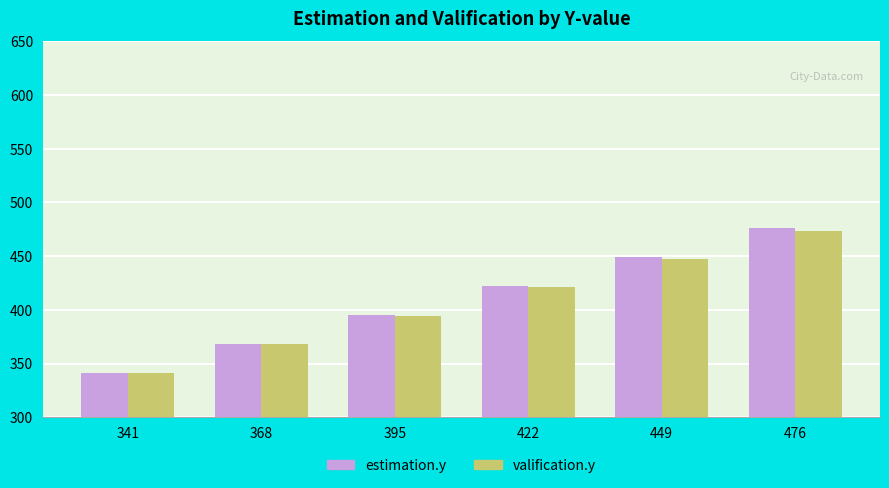

Which series has the widest spread of values?

estimation.y